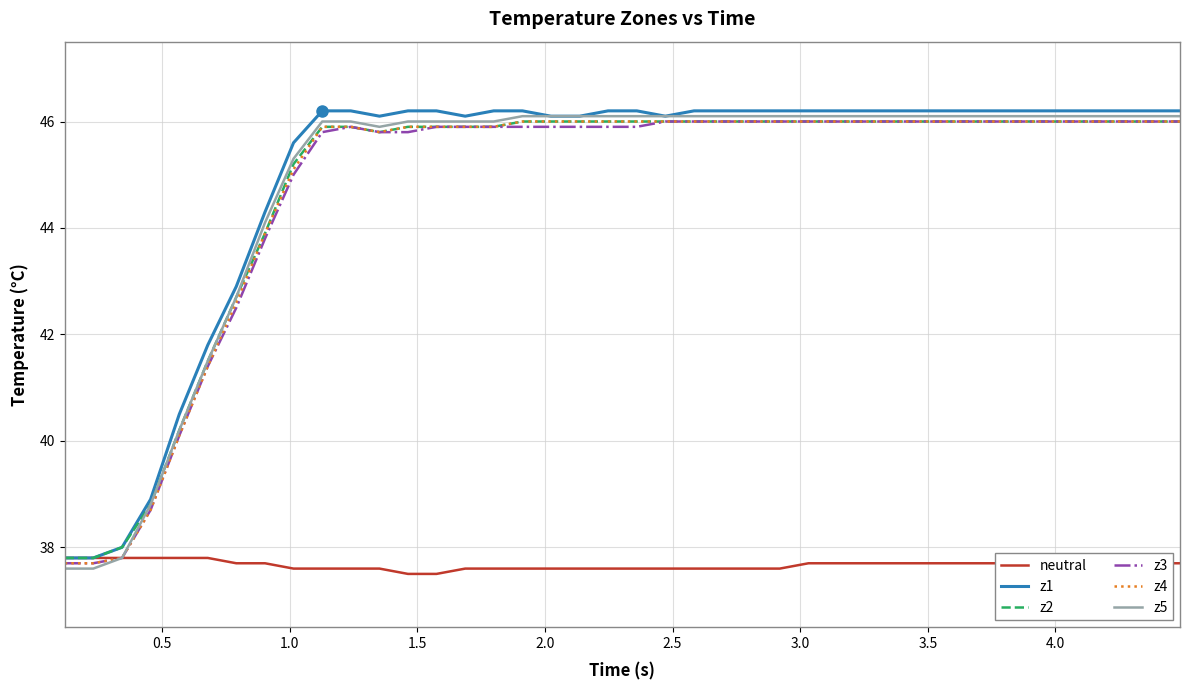

Which series has the largest range (max minus min)?

z5